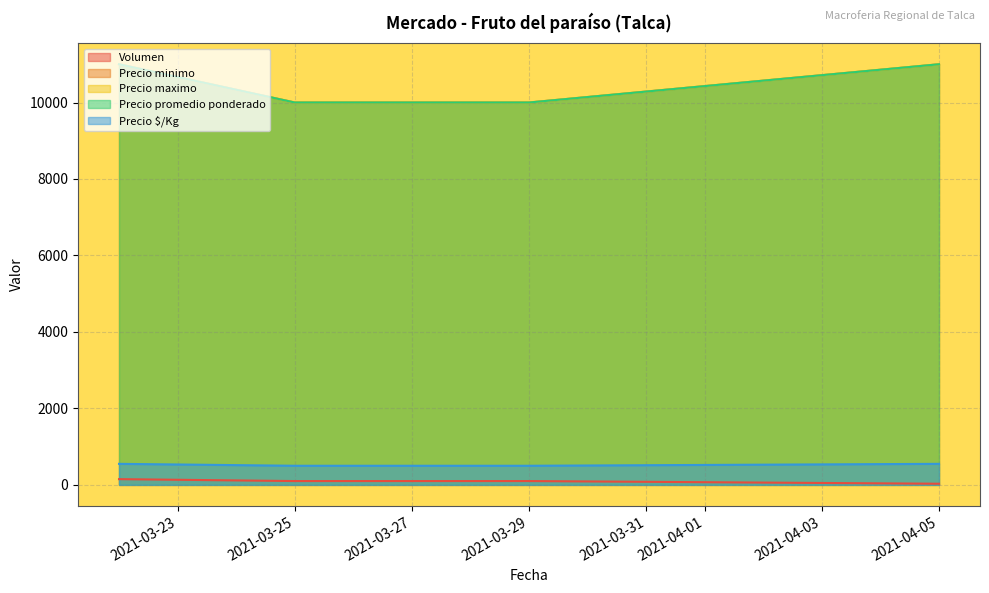

What is the sum of all Precio $/Kg values?

2100